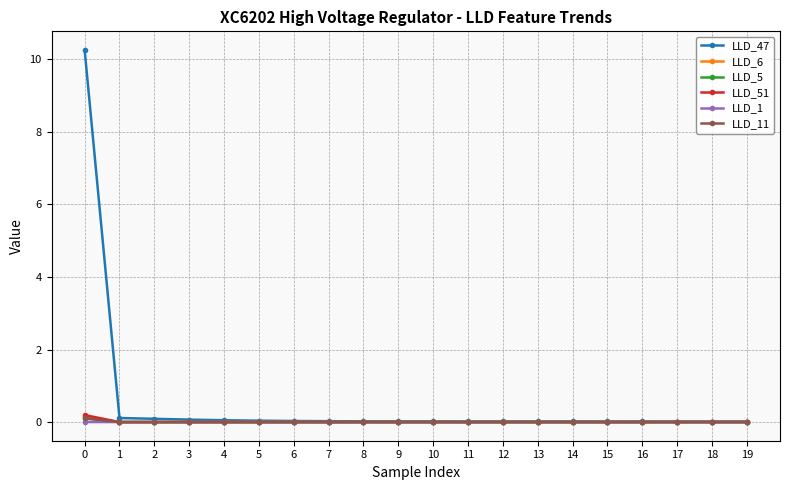

Is the value of LLD_47 at 0 greater than the value of LLD_11 at 0?

Yes